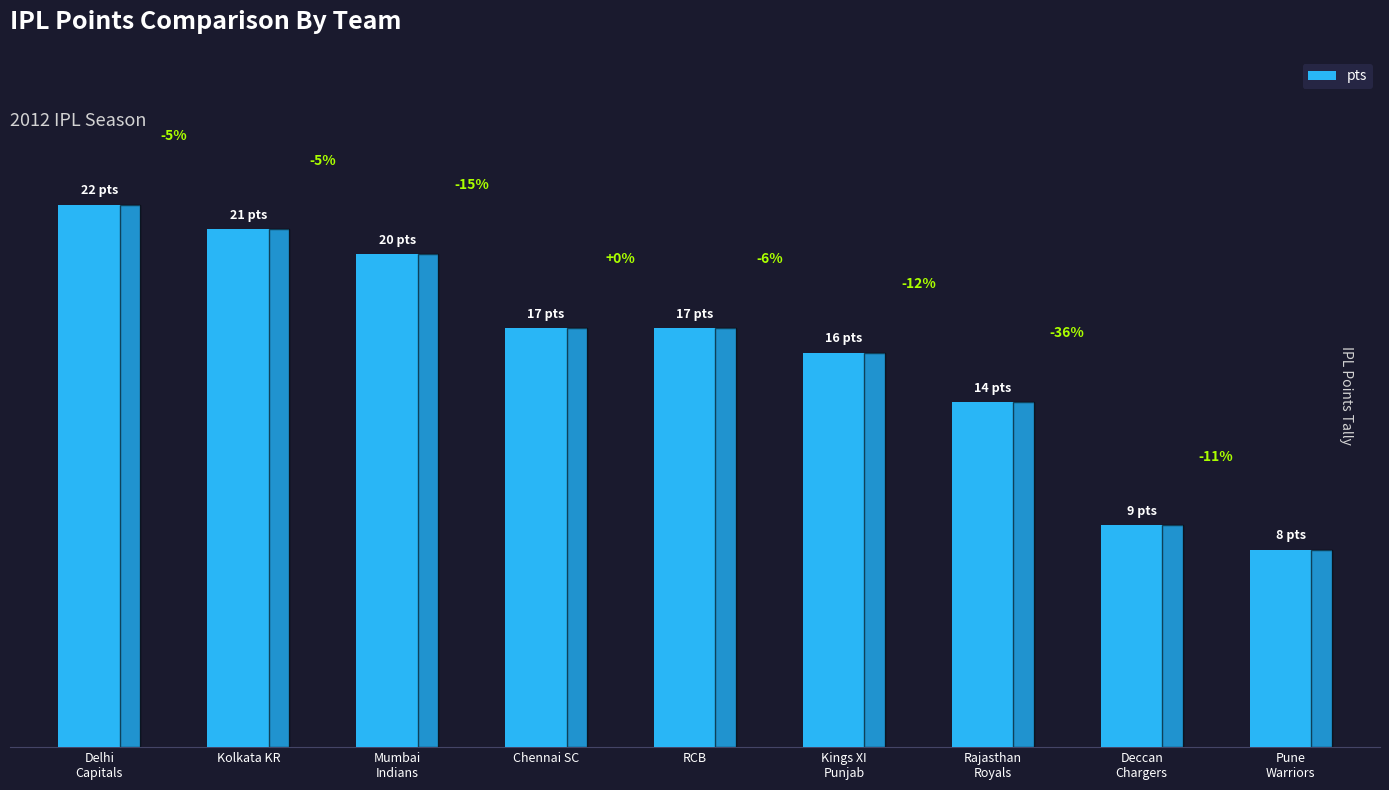

Are the bars horizontal?

No